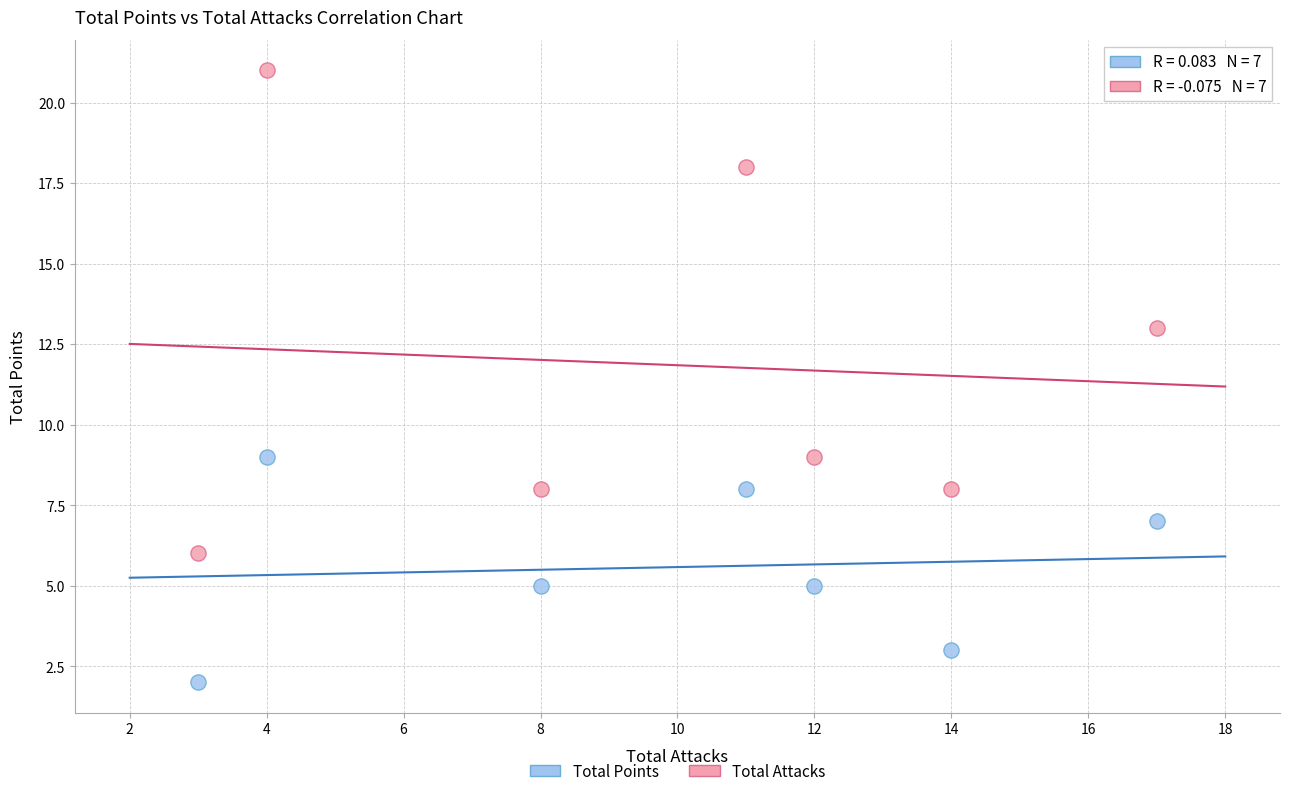

Across all data points, what is the range of Y values (max minus min)?

19